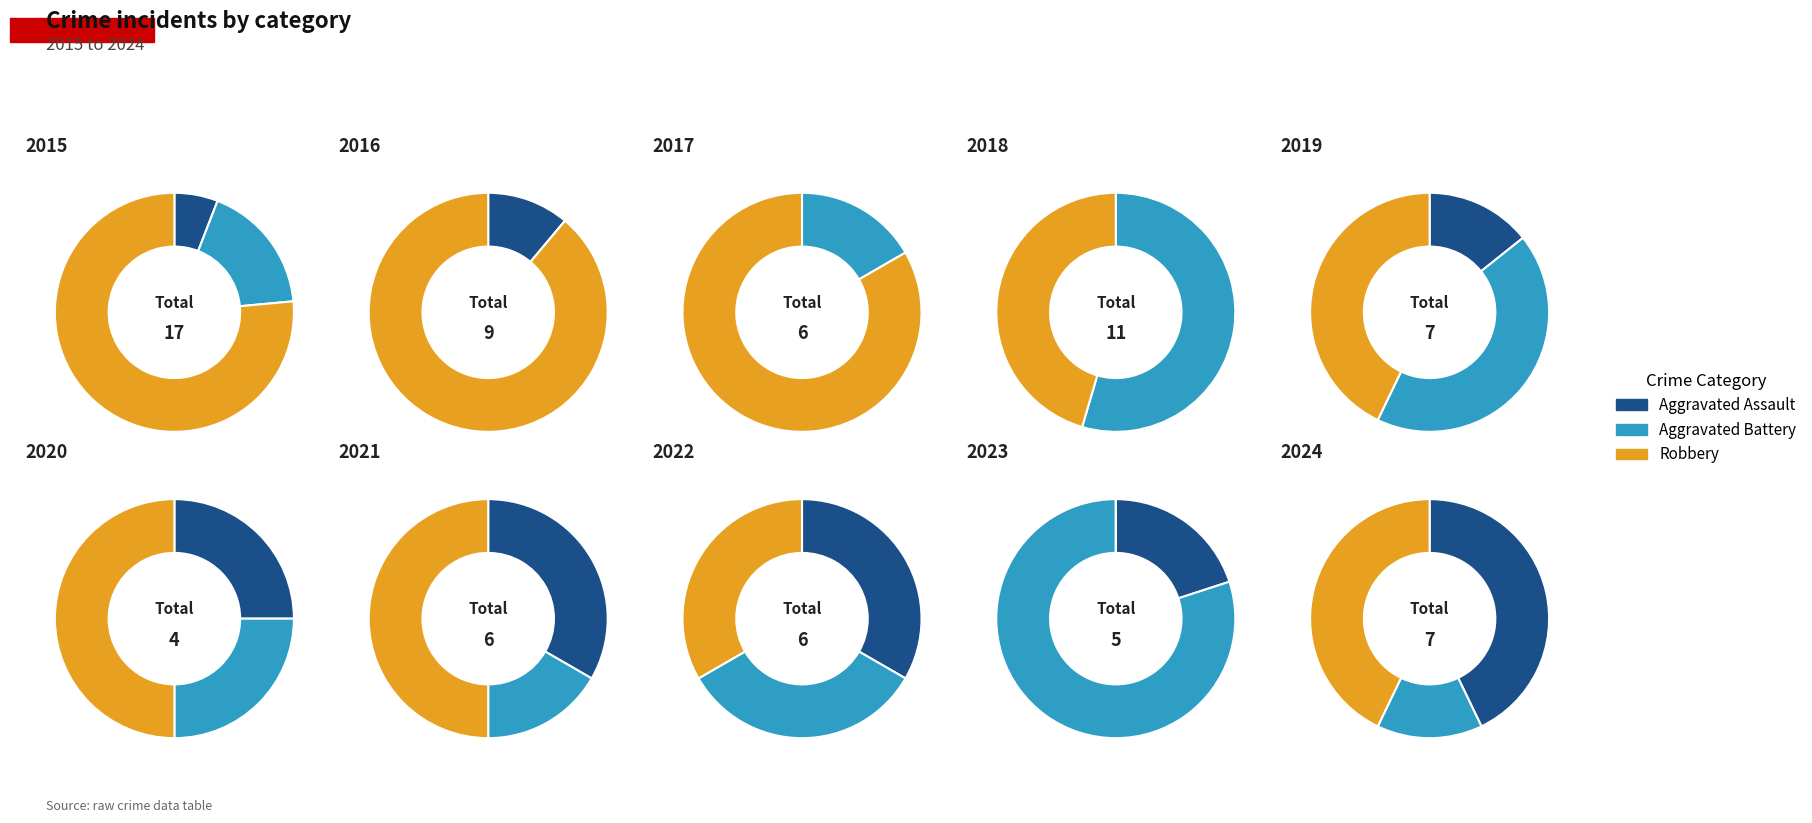

Combined, do 3 and 6 account for over 50%?

No